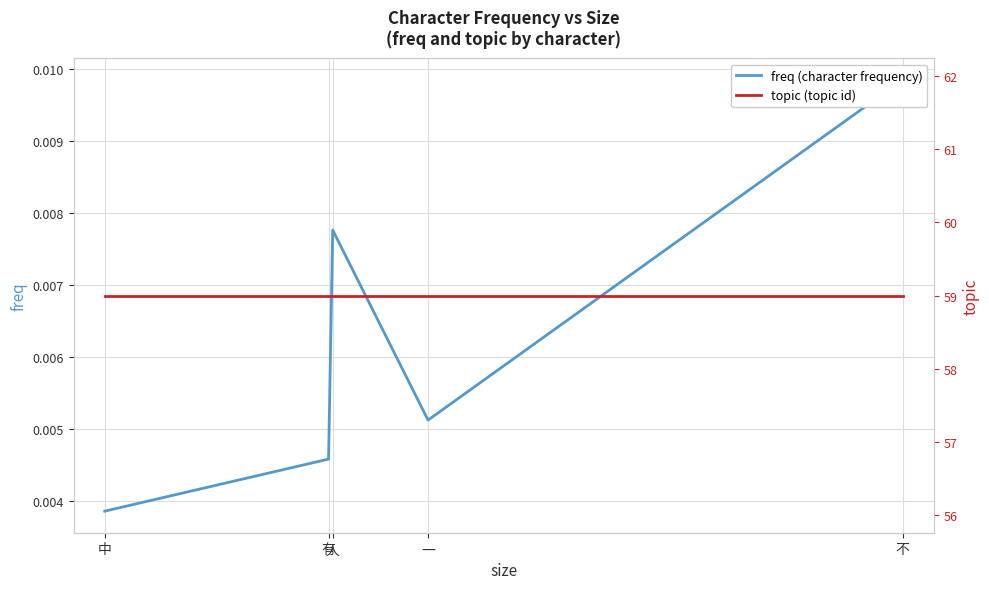

Which series has the largest range (max minus min)?

freq (character frequency)